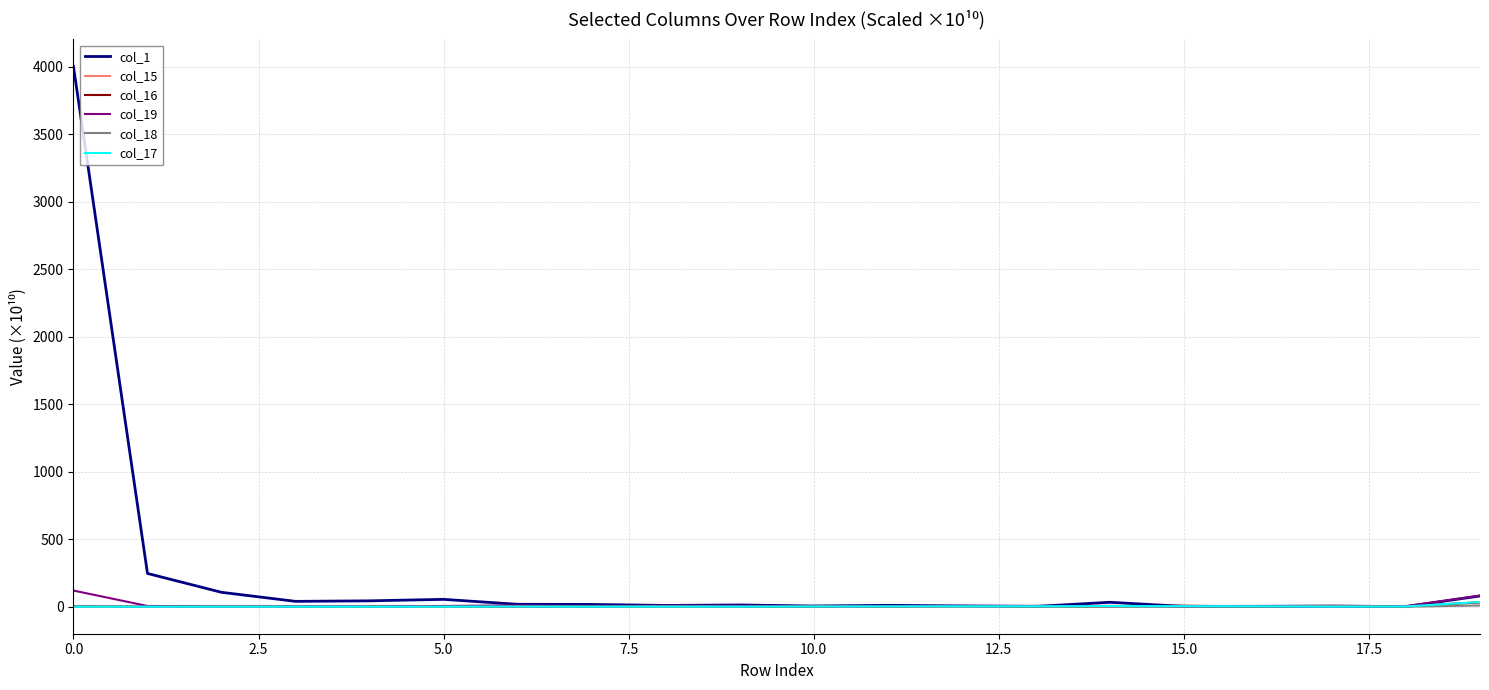

Which series has the widest spread of values?

col_1